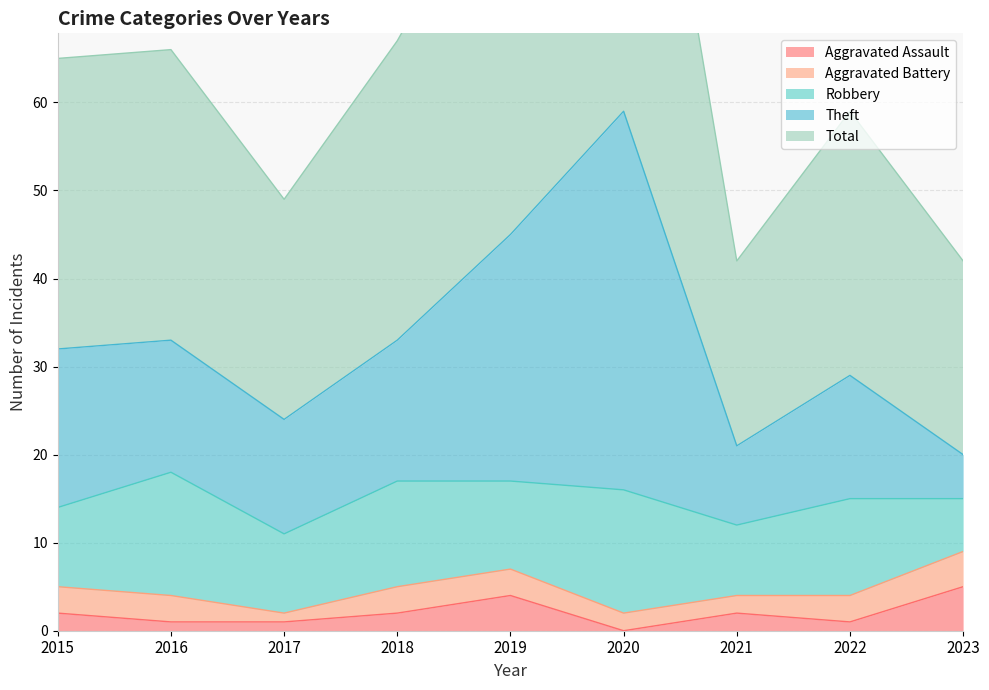

Where is the first local minimum for Theft?

2017